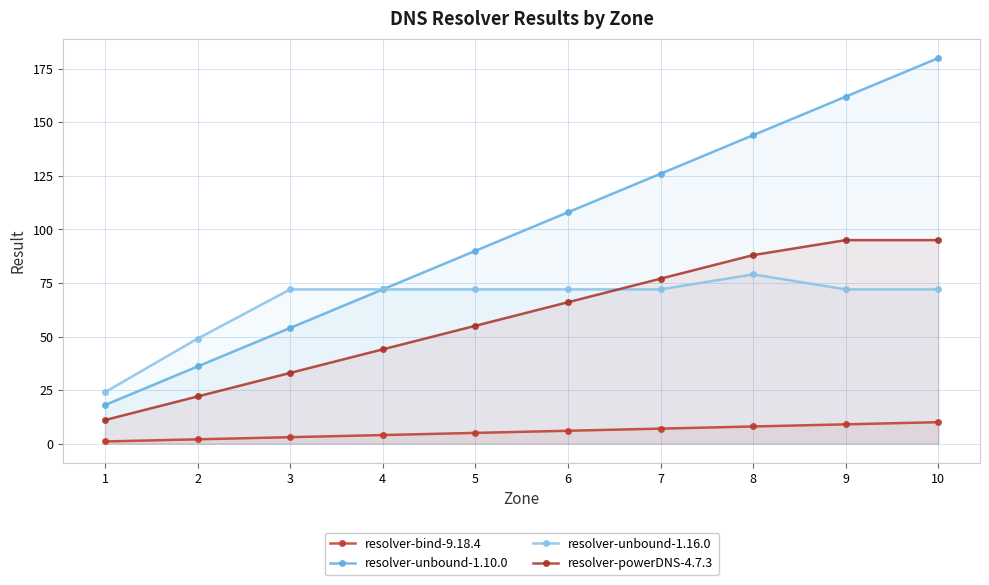

How many values in the resolver-unbound-1.10.0 series exceed 108?

4